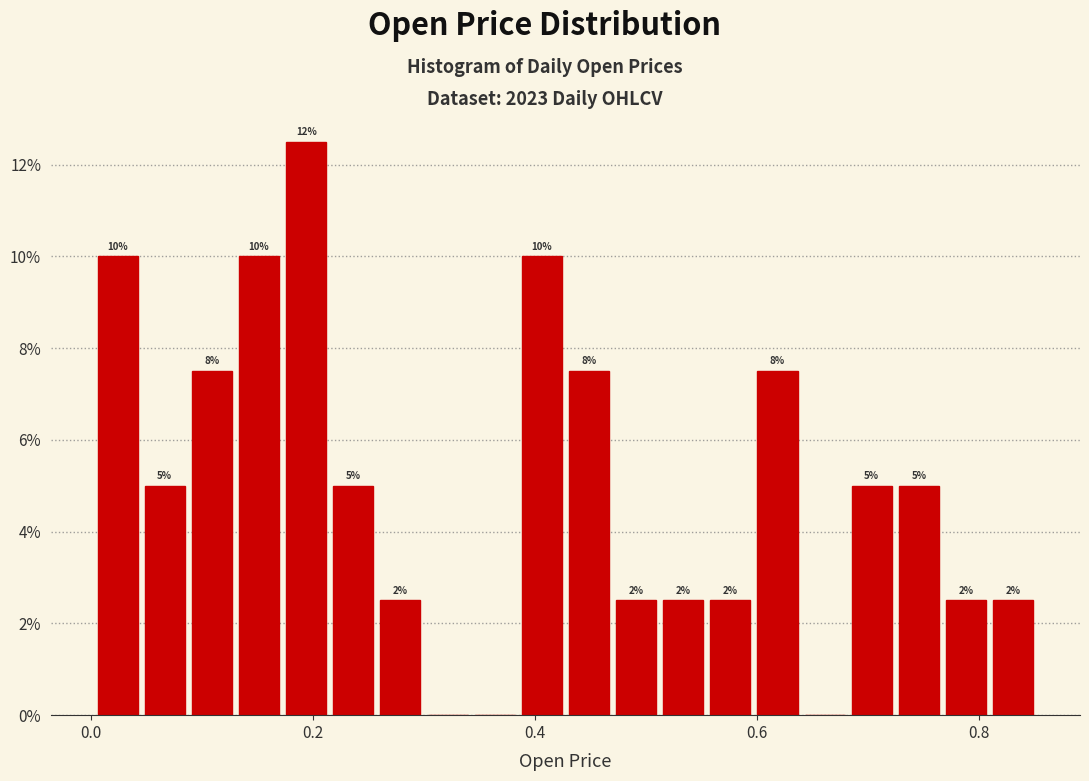

Read against the x-axis, roughly where is the centre of the tallest bar?

0.20